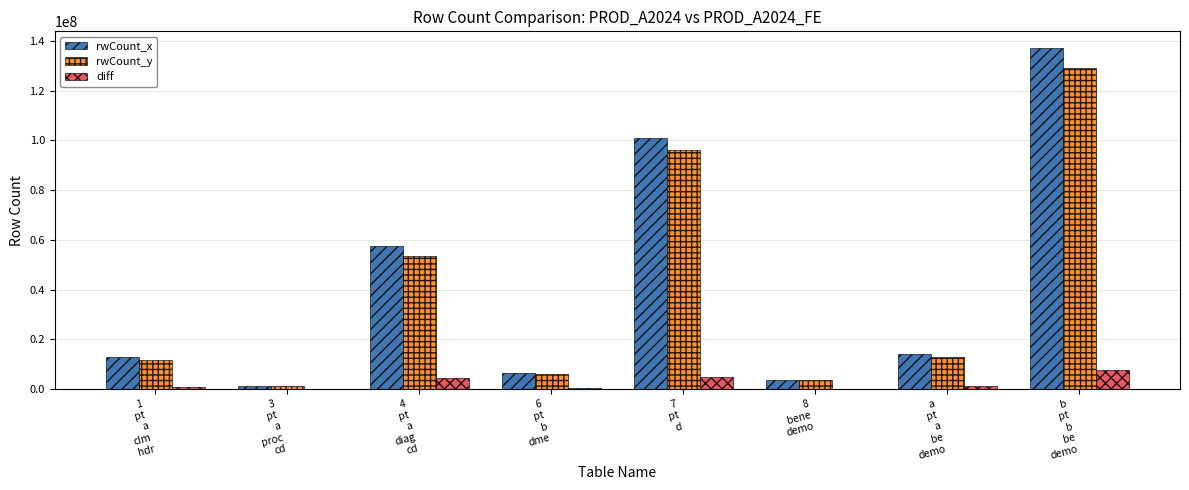

What is the maximum value shown in the chart?

136951331